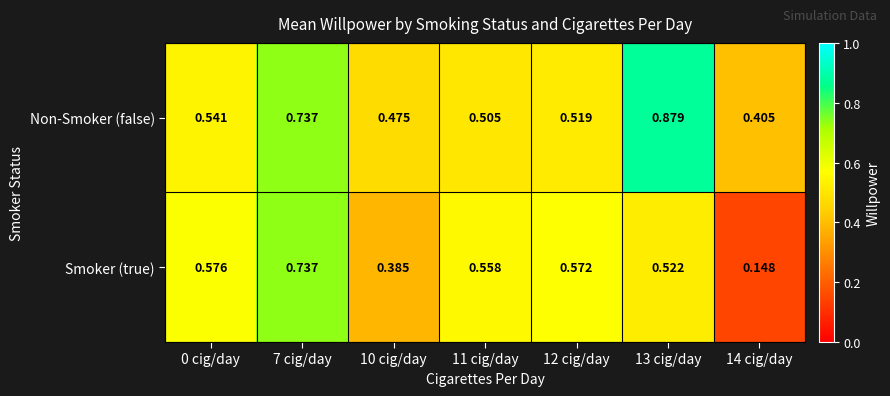

Rank the series by their maximum value, from lowest to highest.

Smoker (true), Non-Smoker (false)